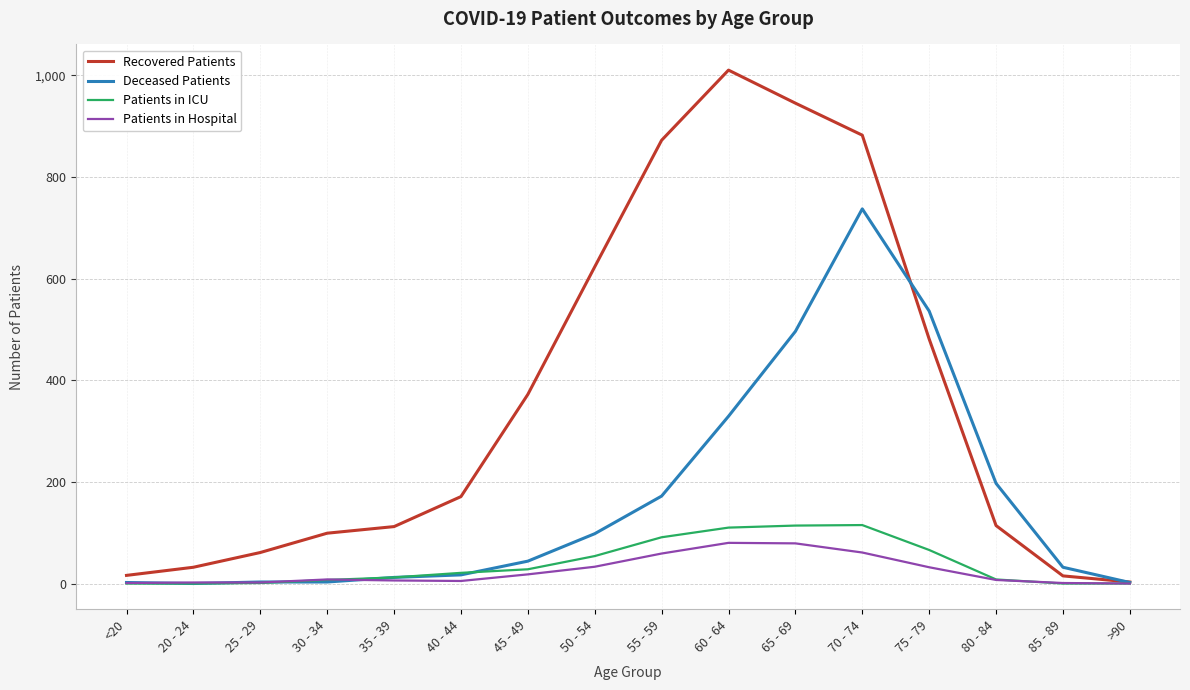

Which series has the largest total across all categories?

Recovered Patients